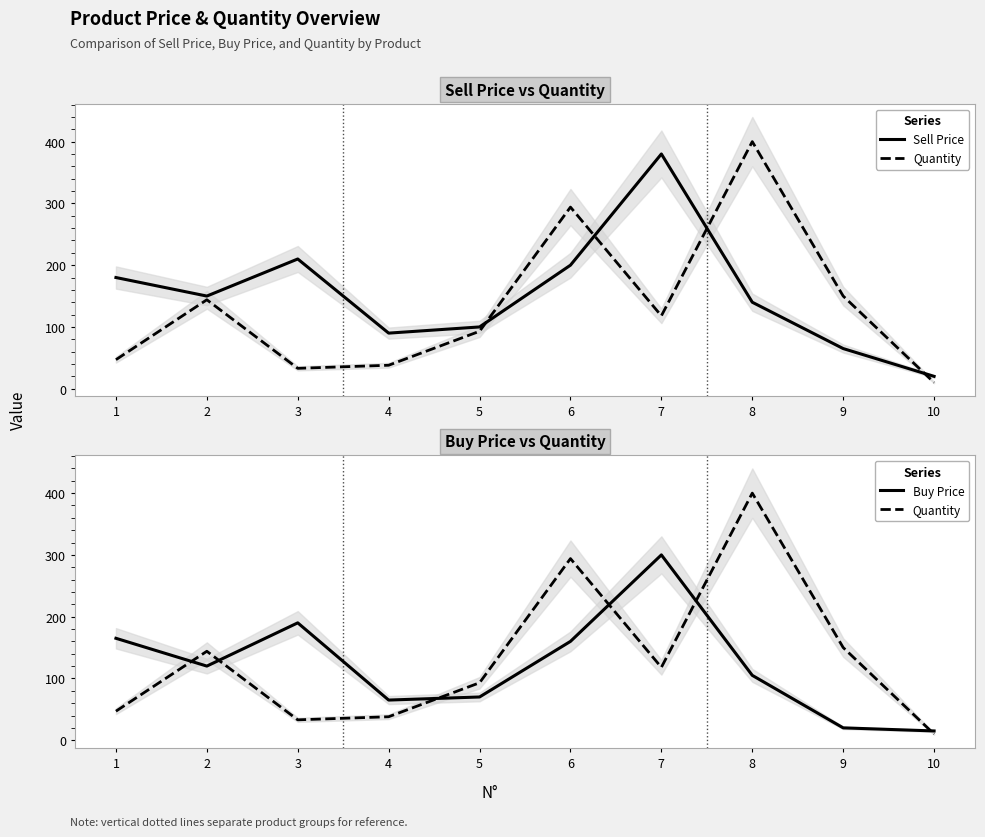

How many interior local peaks does the Buy Price series have?

2